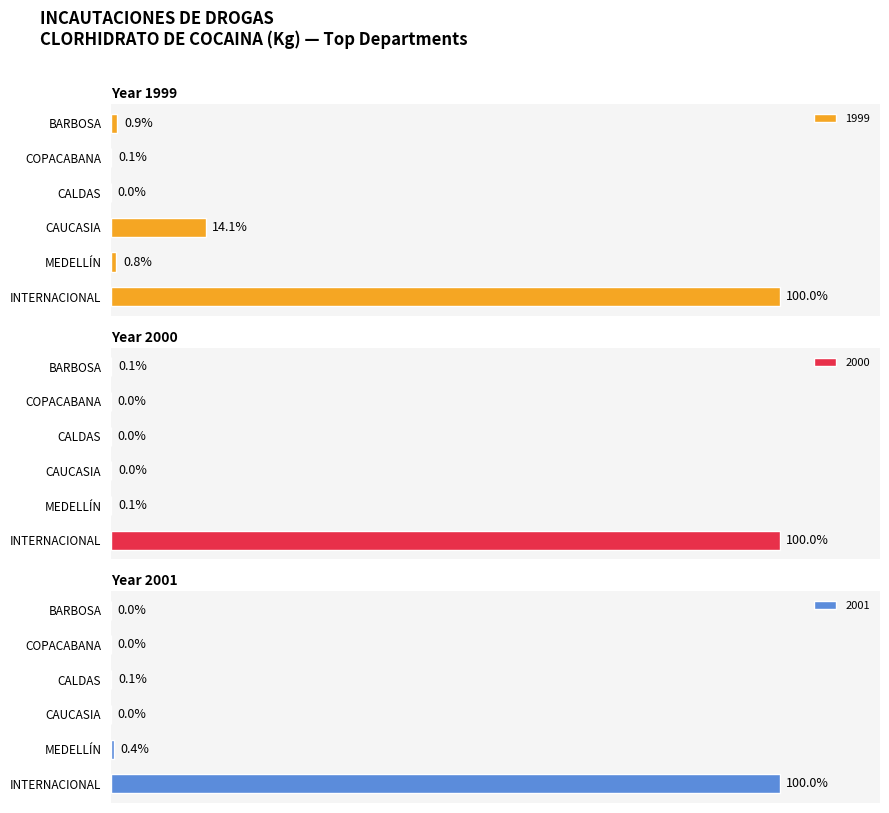

Is it true that 2000 equals 0.0 at CALDAS?

True